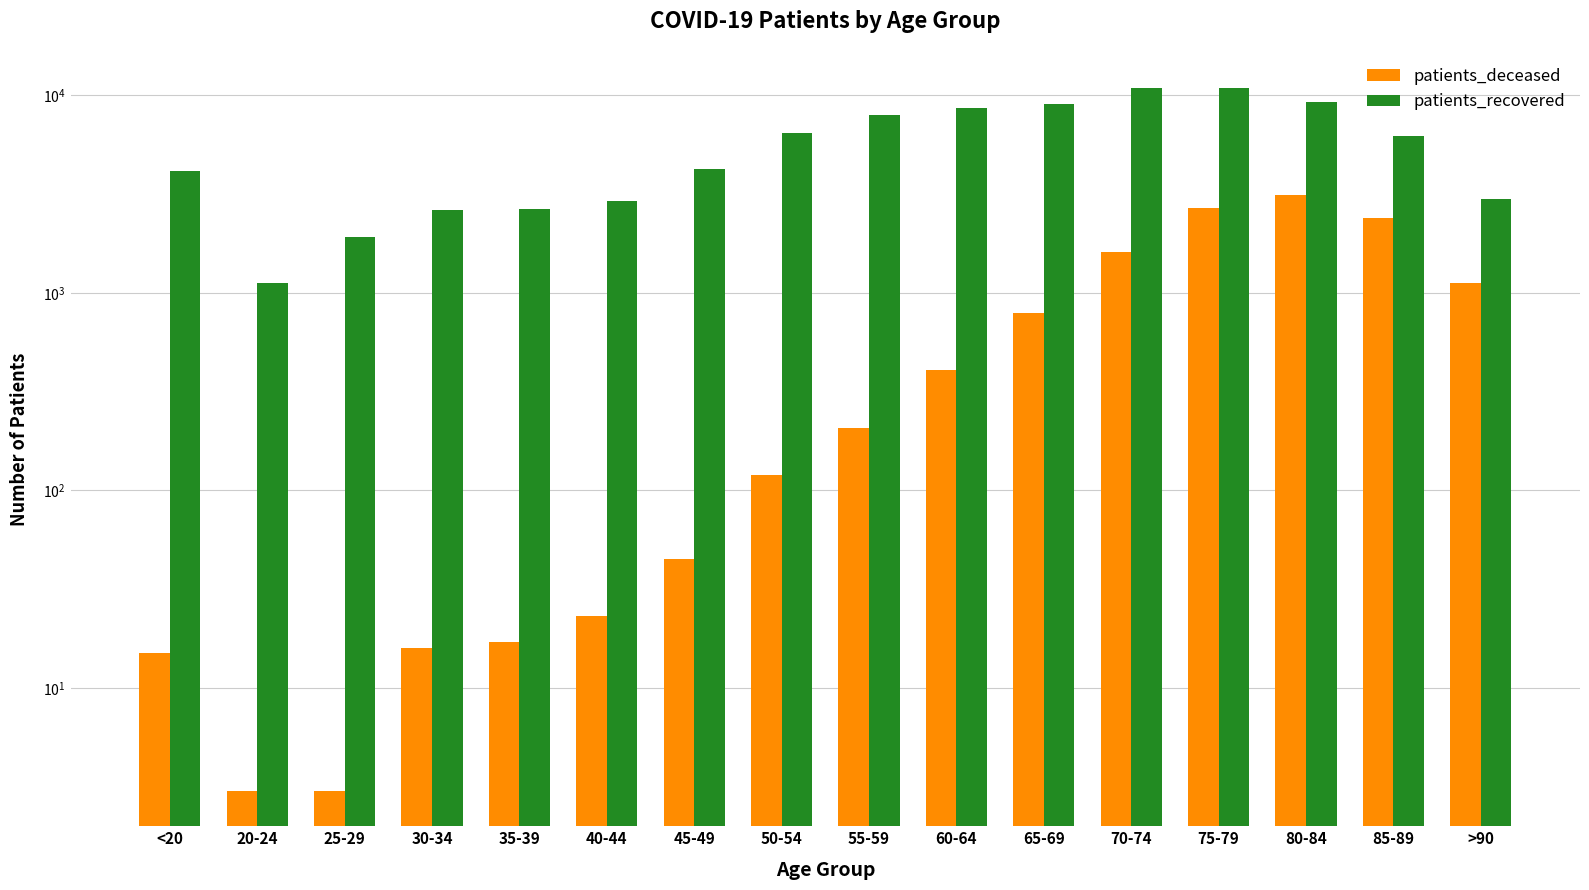

How many series are shown in this chart?

2